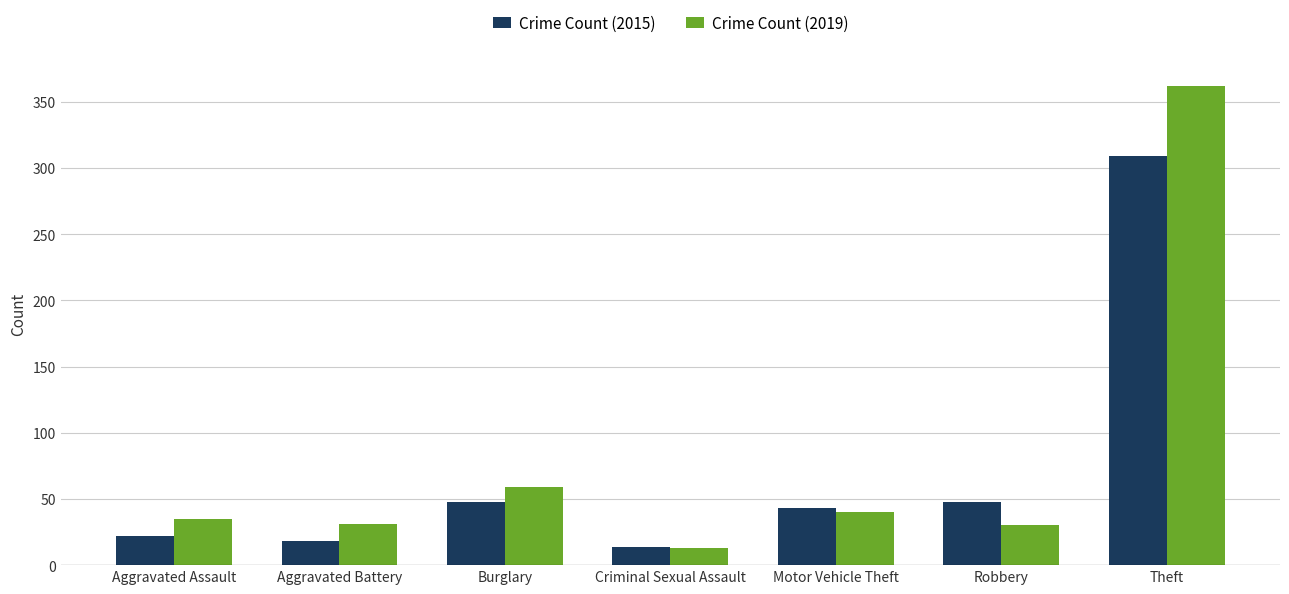

Which label corresponds to the largest value in the chart?

Theft